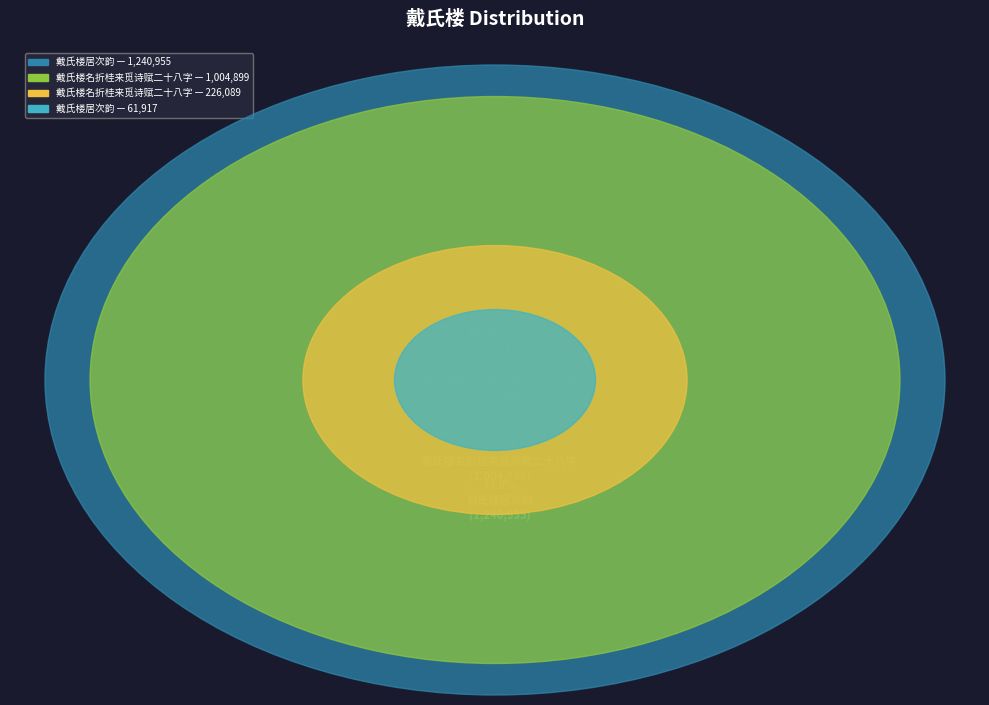

What is the largest slice in the pie chart?

戴氏楼居次韵 (1240955)